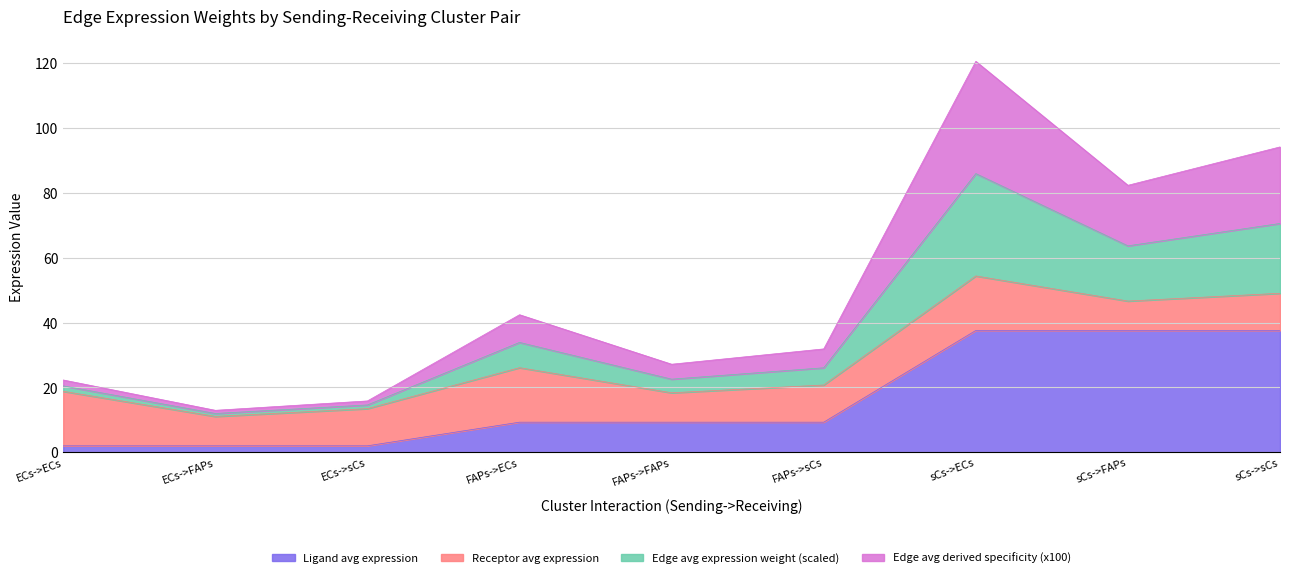

What is the approximate value of Ligand avg expression at FAPs->FAPs?

9.3